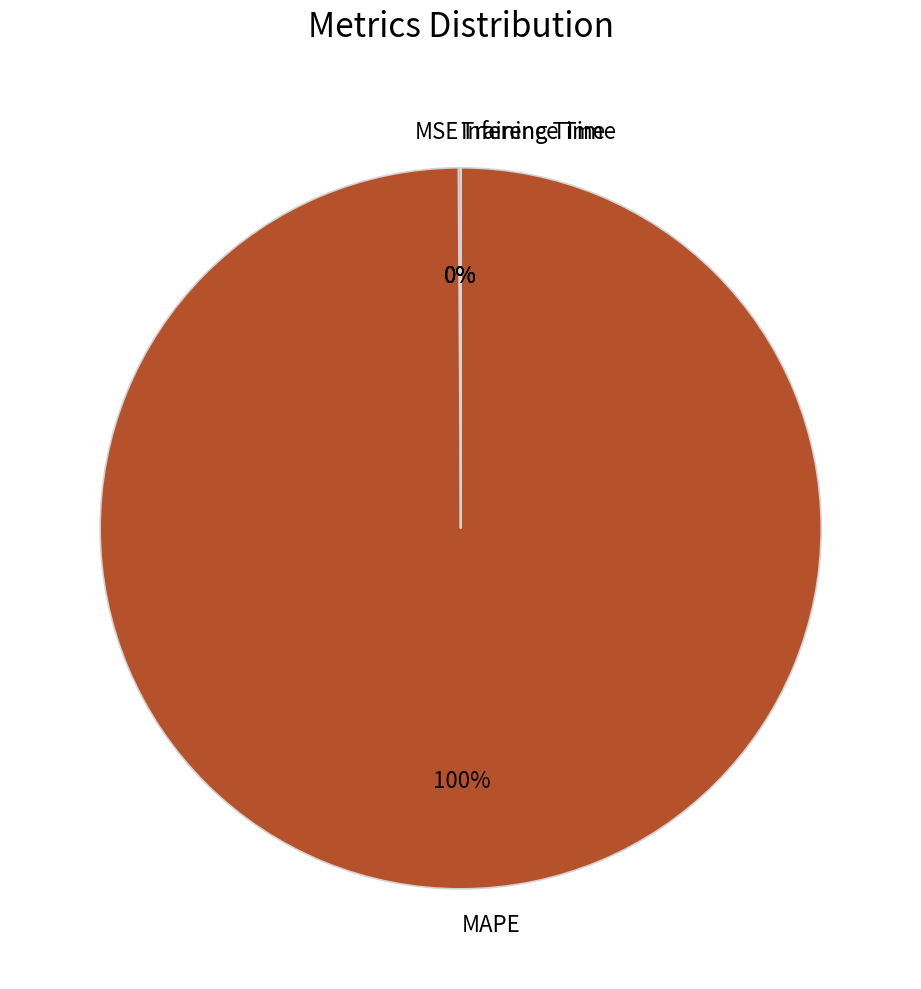

To the nearest percent, what portion does MAPE represent?

100%